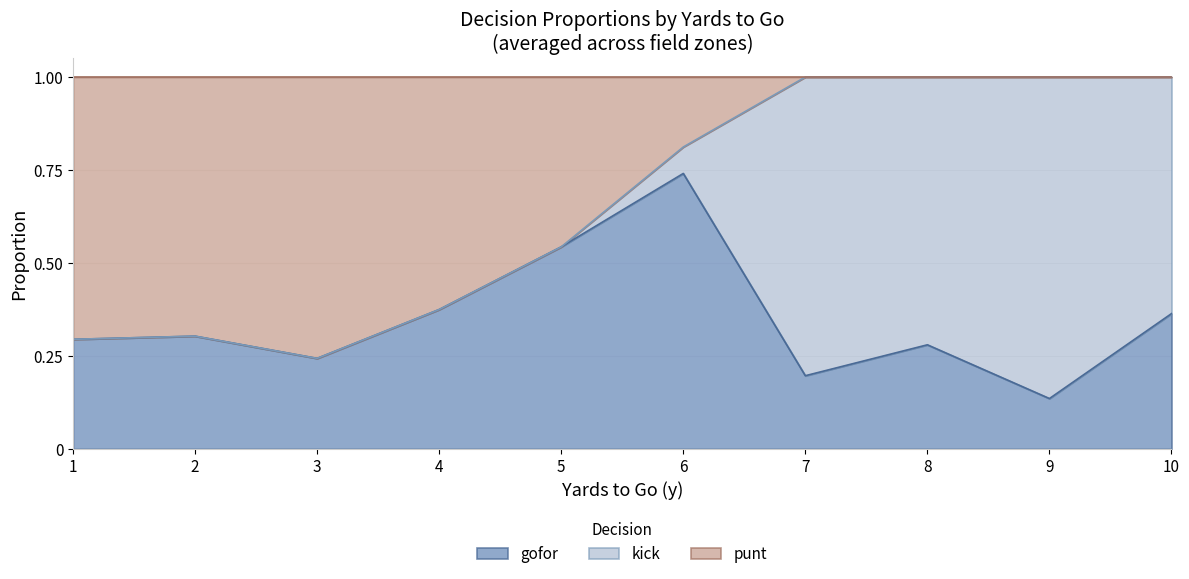

What are all the series names shown in the legend?

gofor, kick, punt